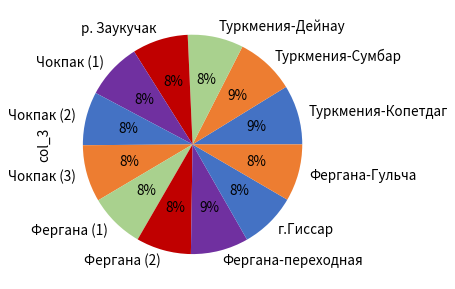

How many segments does this pie chart have?

12